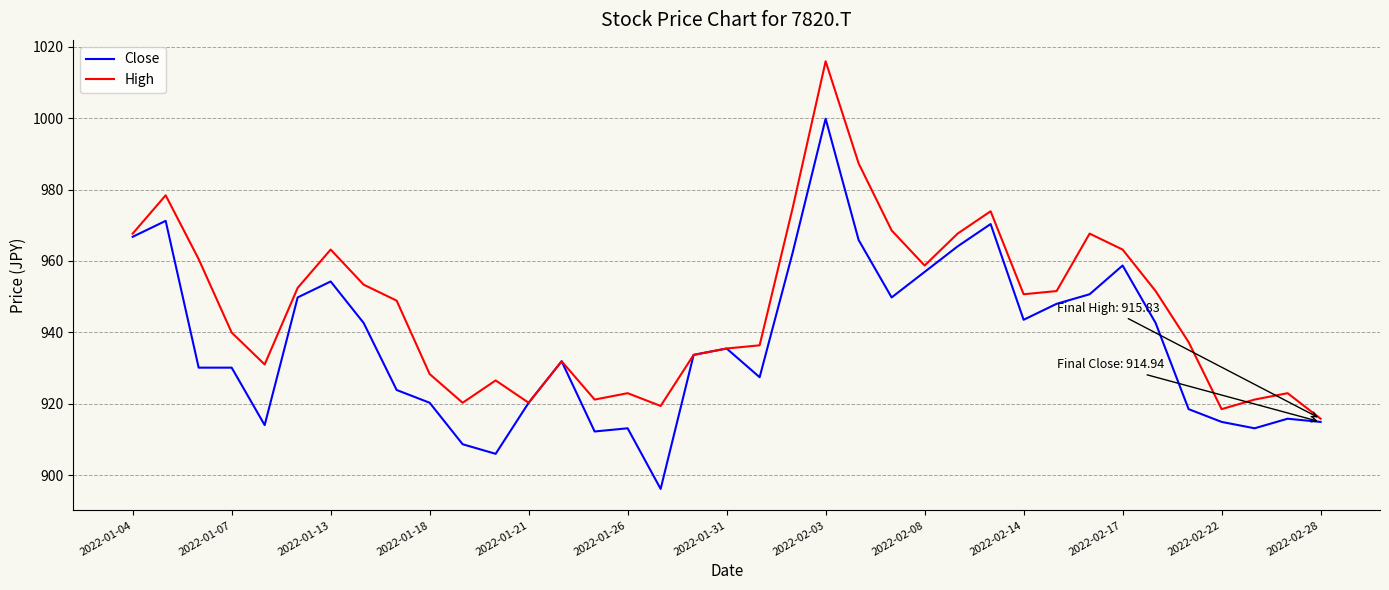

Reading left to right, transcribe all the data shown in this chart.

Close: 966.8	971.2	930.1	930.1	914.0	949.8	954.3	942.6	923.9	920.3	908.7	906.0	920.3	931.9	912.3	913.2	896.2	933.7	935.5	927.4	962.3	999.8	965.9	949.8	956.9	964.1	970.3	943.5	948.0	950.7	958.7	942.6	918.5	914.9	913.2	915.8	914.9
High: 967.7	978.4	960.5	940.0	931.0	952.5	963.2	953.4	948.9	928.3	920.3	926.6	920.3	931.9	921.2	923.0	919.4	933.7	935.5	936.4	974.8	1015.9	987.3	968.5	958.7	967.7	973.9	950.7	951.6	967.7	963.2	951.6	937.3	918.5	921.2	923.0	915.8